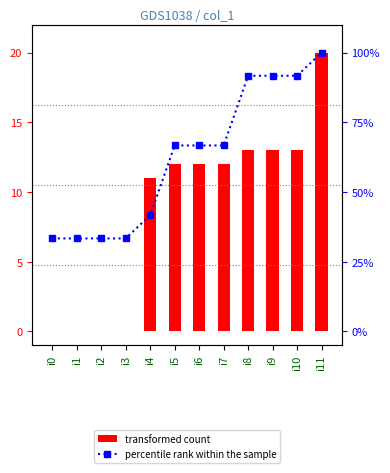

At i9, list the series in order from largest to smallest.

percentile rank within the sample, transformed count